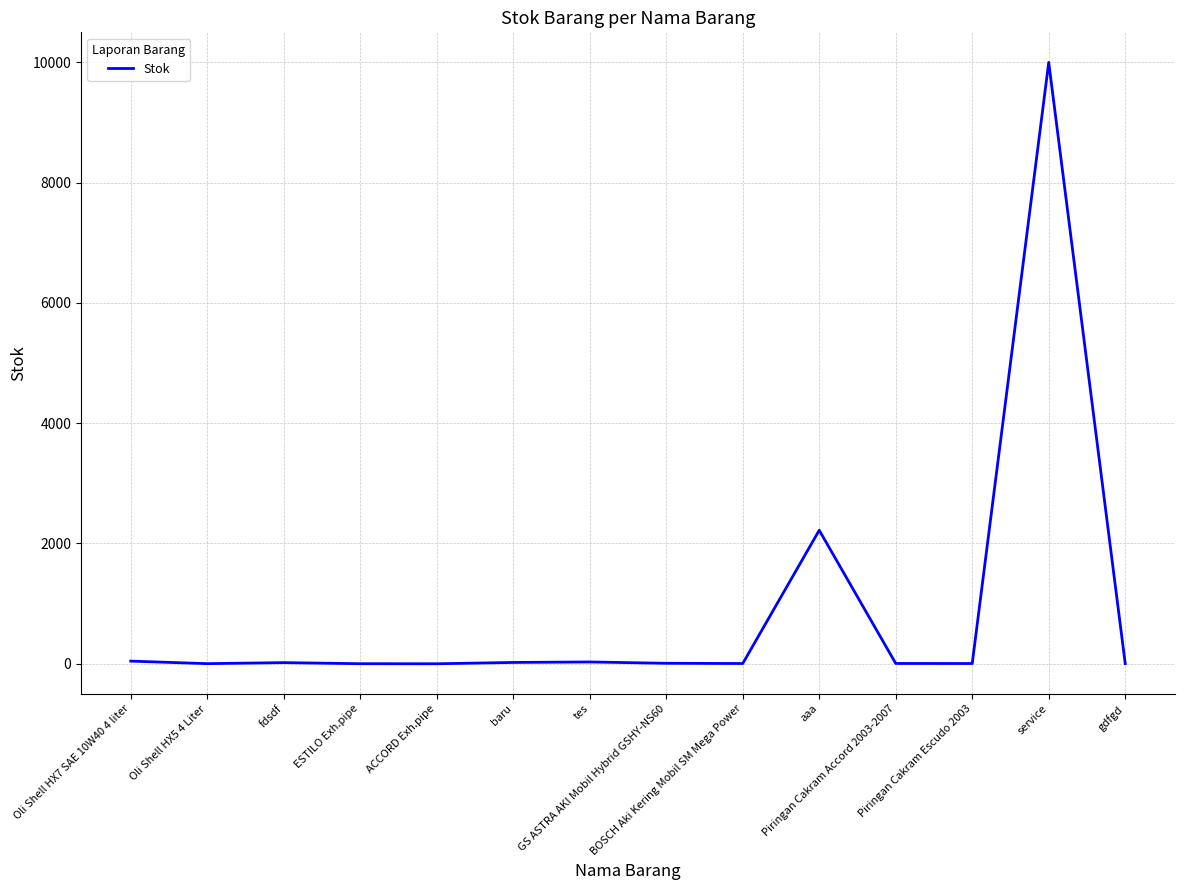

Between Oli Shell HX5 4 Liter and aaa, which is larger?

aaa